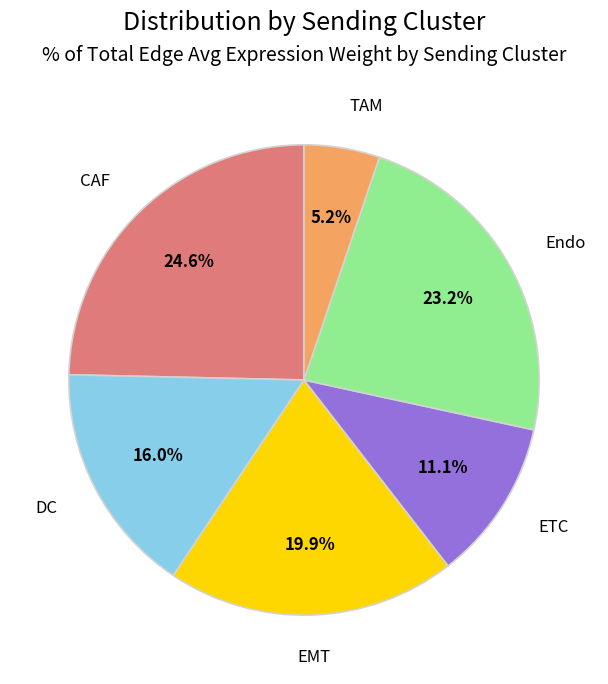

What is the ratio of the value at EMT to the value at Endo?

0.9